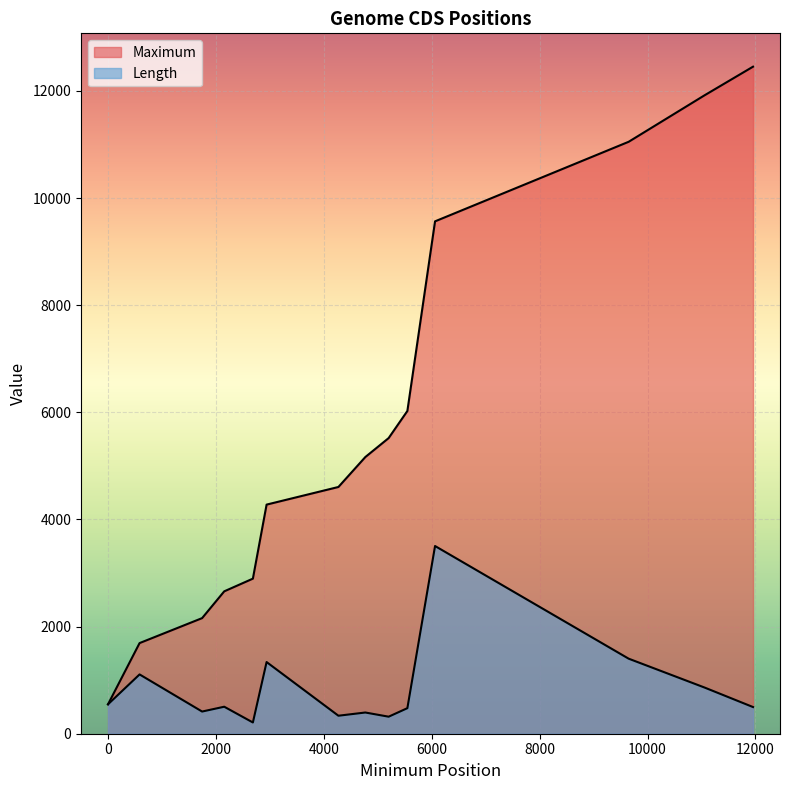

Reading left to right, extract all data points from this chart.

Maximum: 1=549	586=1692	1745=2158	2155=2658	2686=2895	2940=4277	4271=4606	4770=5165	5202=5519	5549=6025	6062=9565	9650=11050	11052=11915	11955=12452
Length: 1=549	586=1107	1745=414	2155=504	2686=210	2940=1338	4271=336	4770=396	5202=318	5549=477	6062=3504	9650=1401	11052=864	11955=498